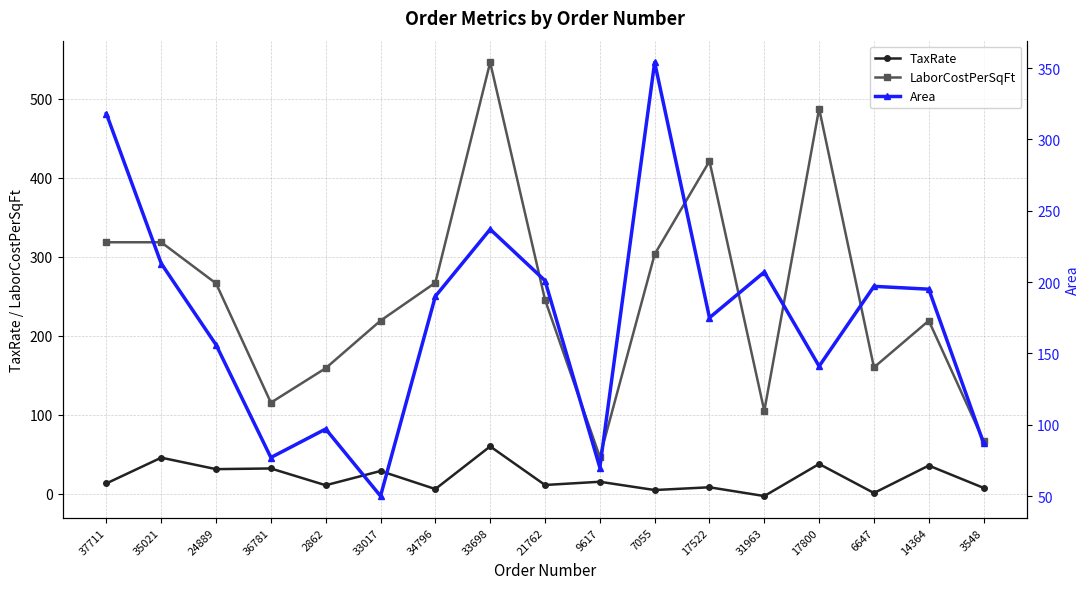

What is the difference between the second highest and second lowest values in the Area series?

248.0